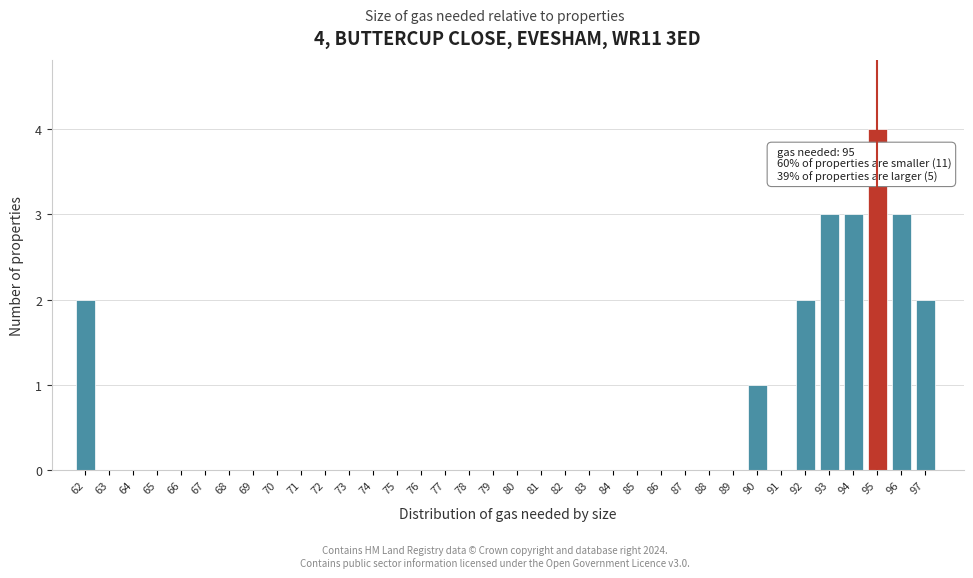

Which category has the highest value across all series?

95